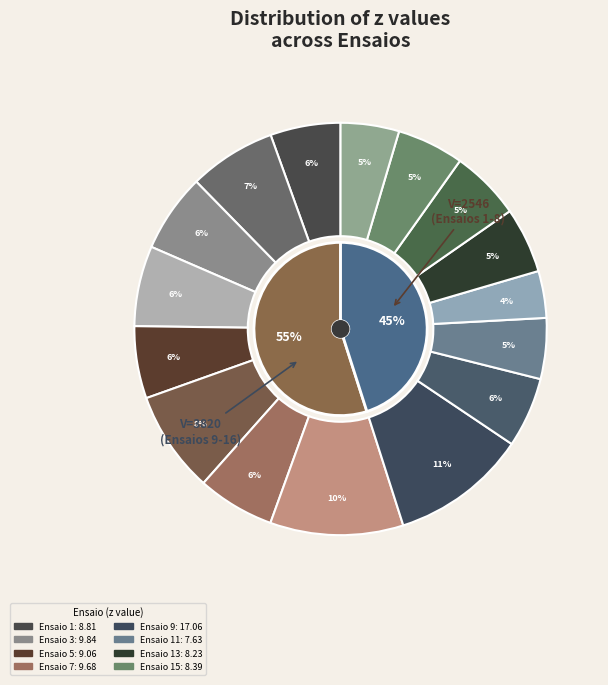

How many slices are in this pie chart?

16